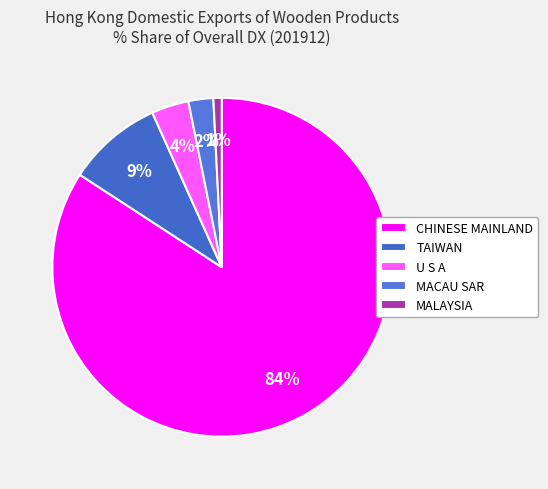

Which category accounts for the majority?

CHINESE MAINLAND